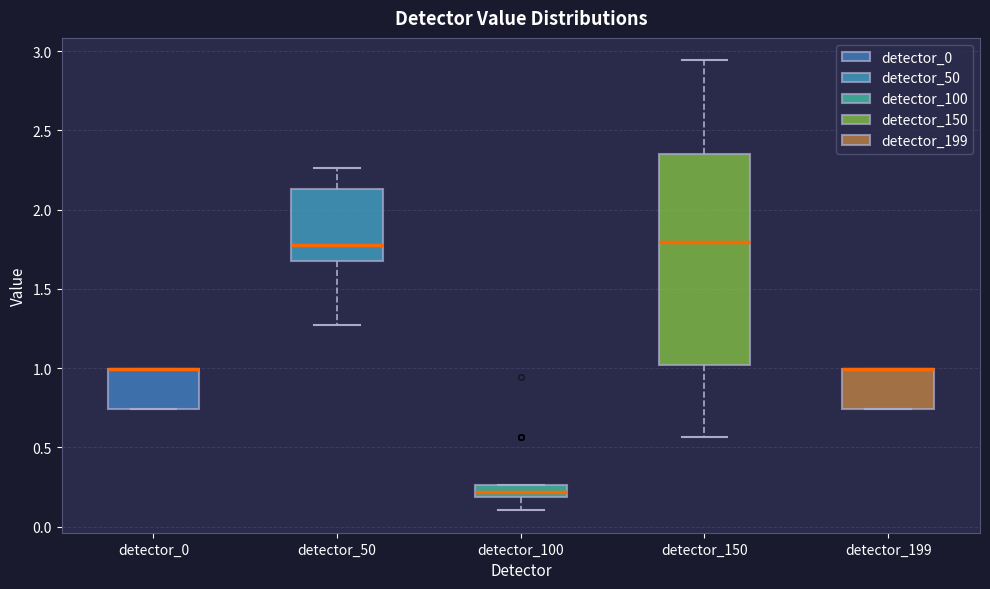

Comparing the boxes themselves (not the whiskers), which one is the tallest?

detector_150